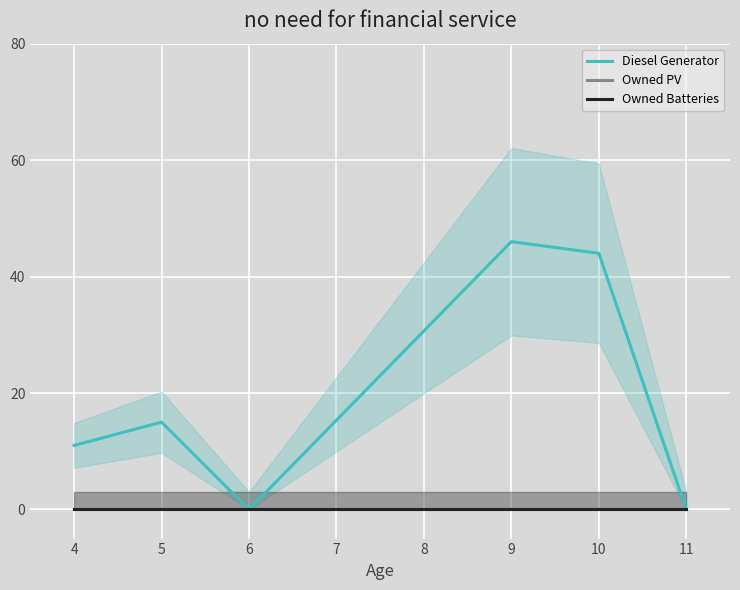

Which series changed the most between 5 and 6?

Diesel Generator